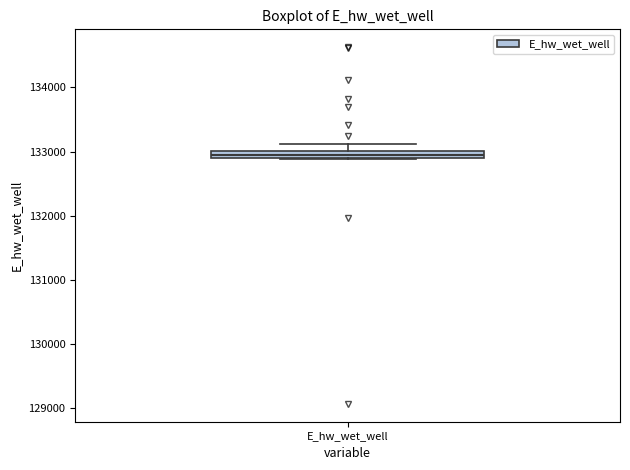

Where does the upper whisker of the box for E_hw_wet_well end on the y-axis? The values are not printed on the chart, so give them approximately, as read against the axis.

133100